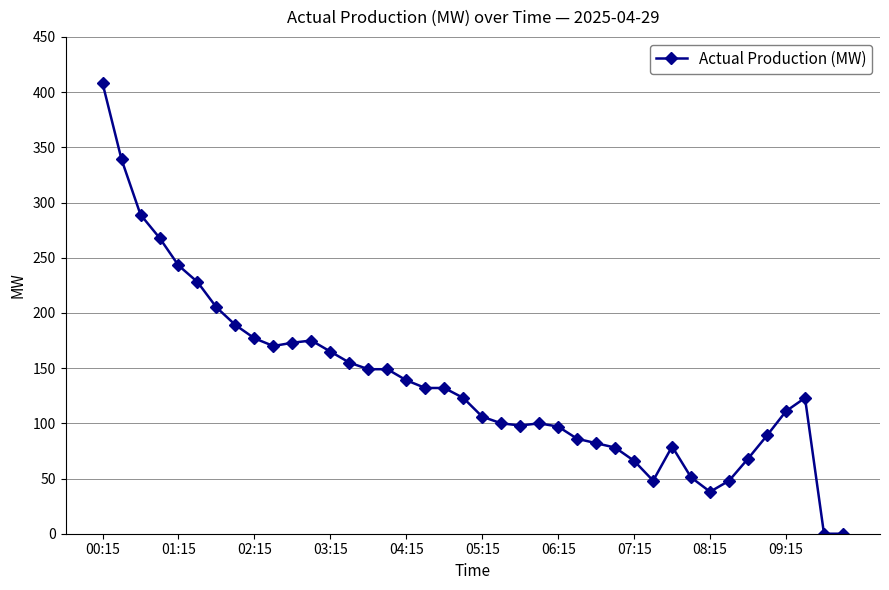

What is the average value?

137